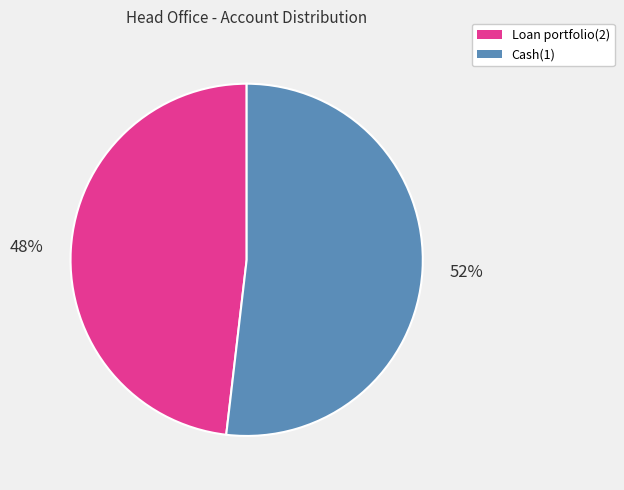

Approximately how many times larger is the value at Cash(1) compared to Loan portfolio(2)?

1.1